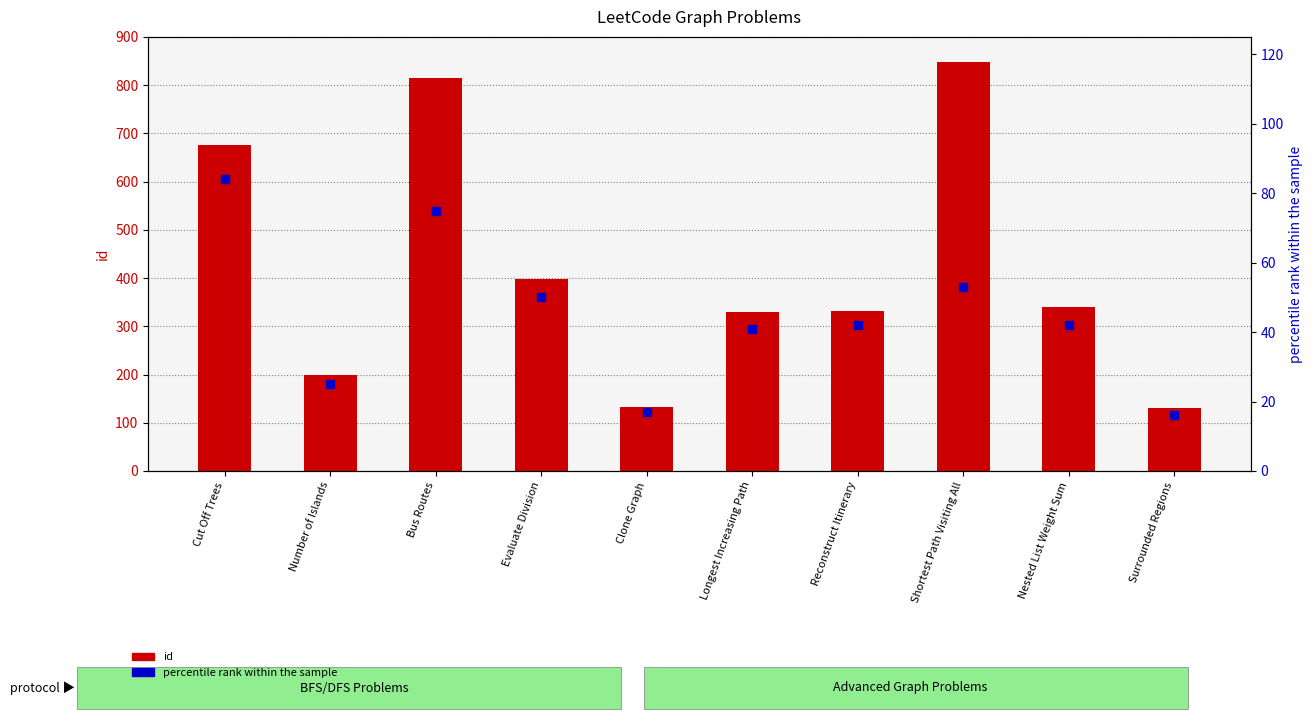

Which series reaches the maximum Y coordinate?

id